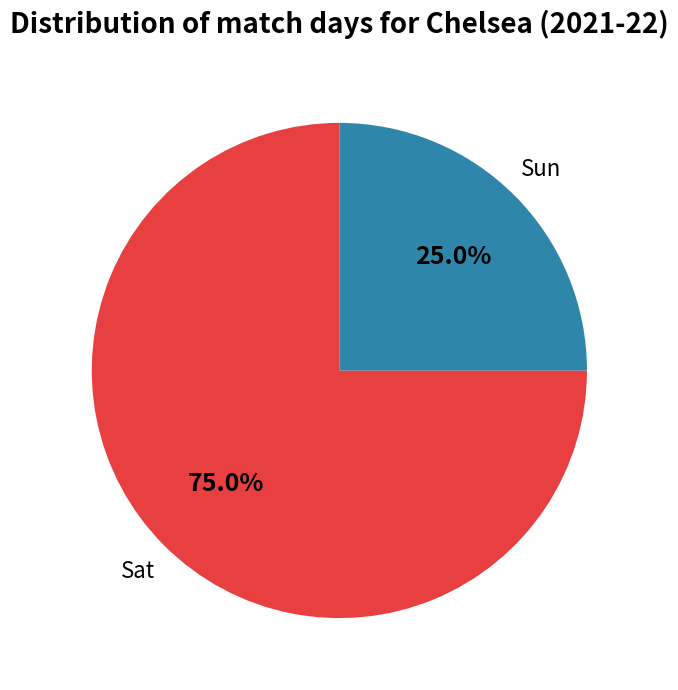

Is there a majority slice in this chart?

Yes